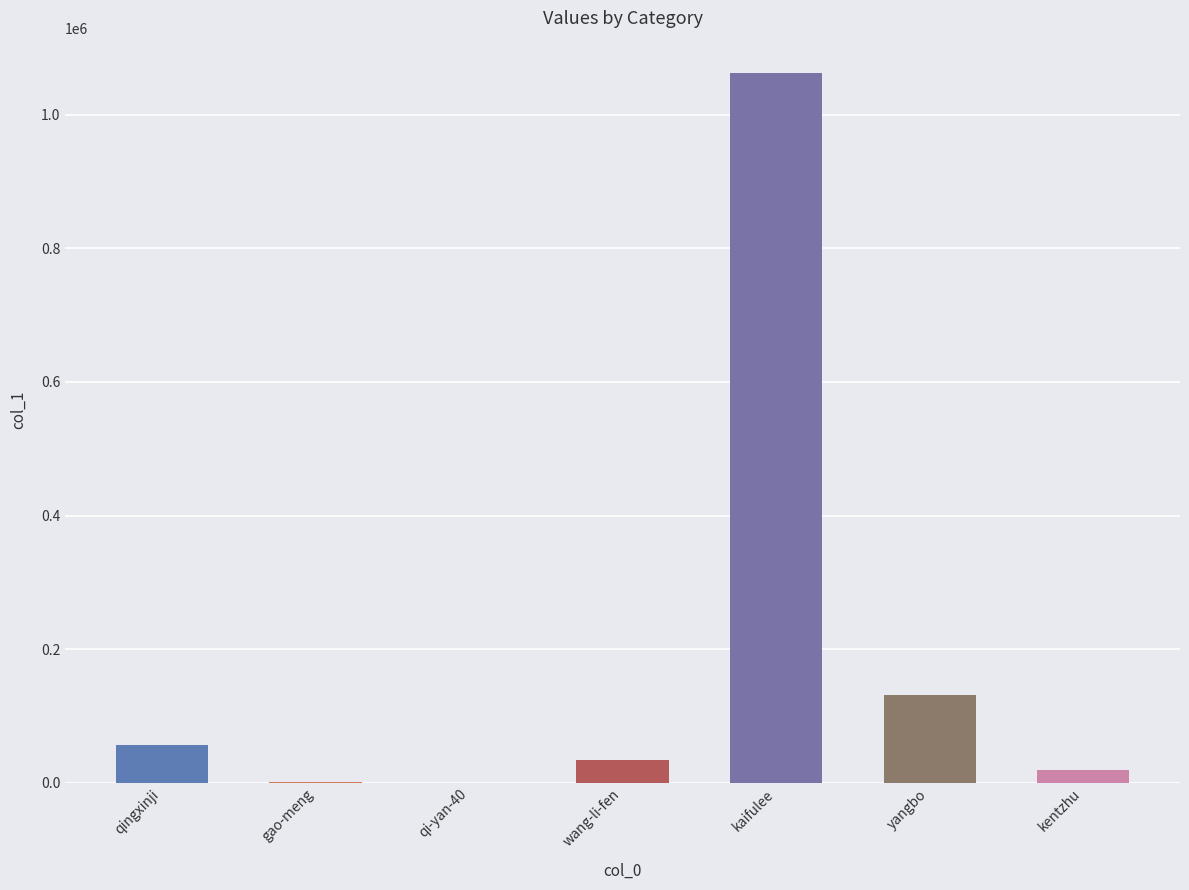

Where is the data nearest to the value 531168?

yangbo